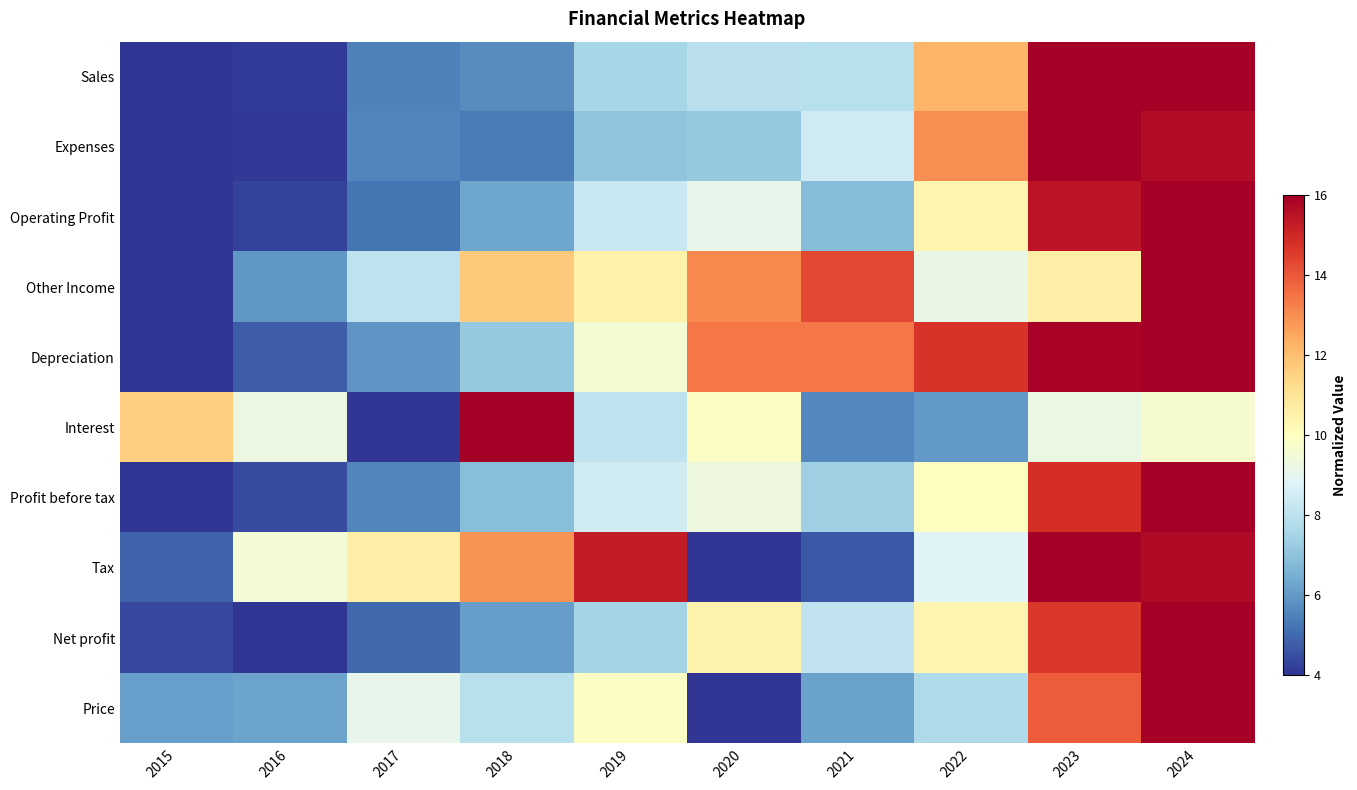

At how many categories does at least one series exceed 6?

10